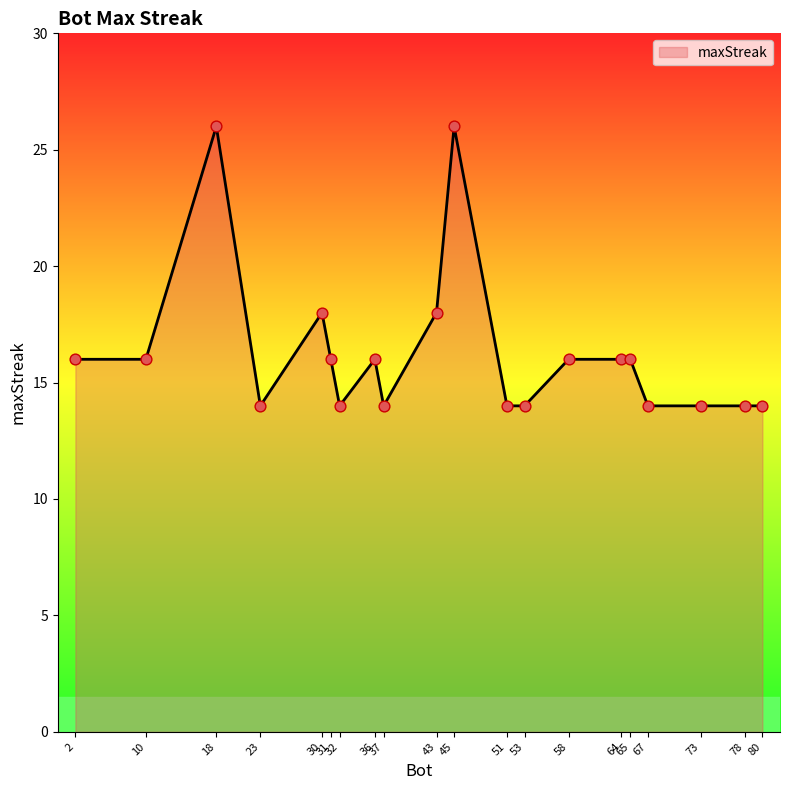

What is the minimum value shown in the chart?

14